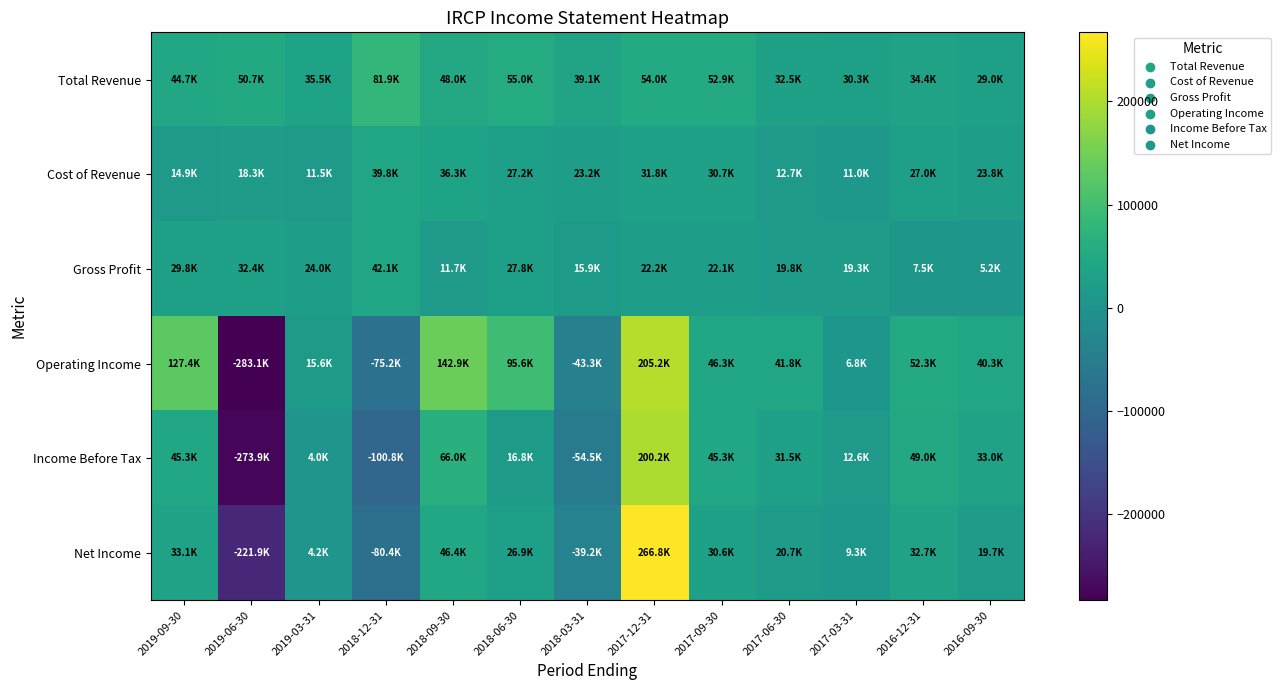

At 2017-12-31, list the series in order from largest to smallest.

Net Income, Operating Income, Income Before Tax, Total Revenue, Cost of Revenue, Gross Profit